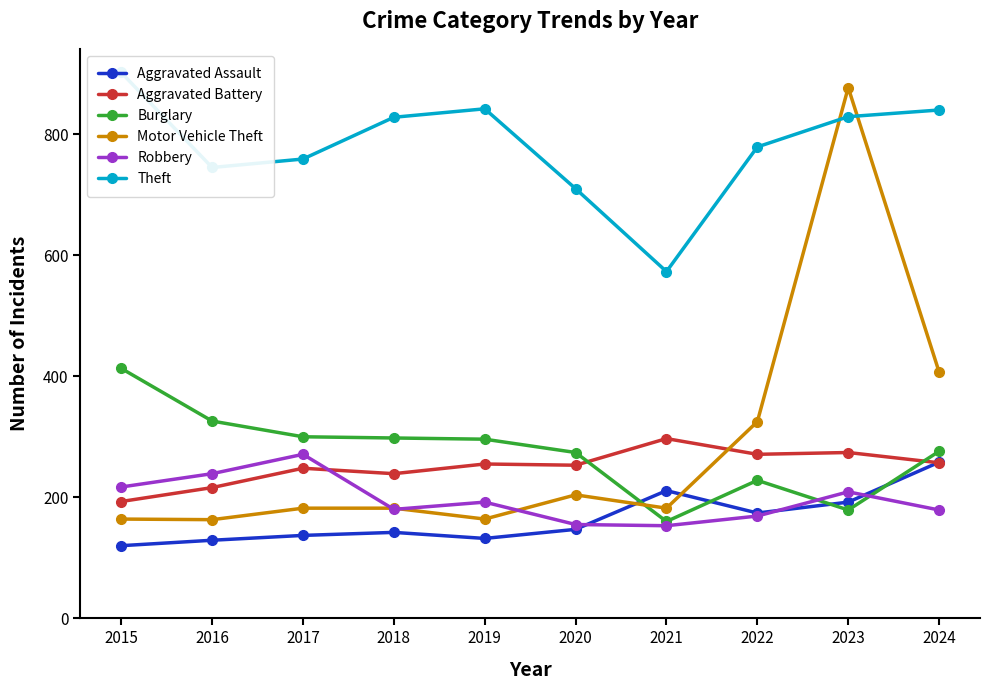

How many times do Burglary and Motor Vehicle Theft cross each other?

1